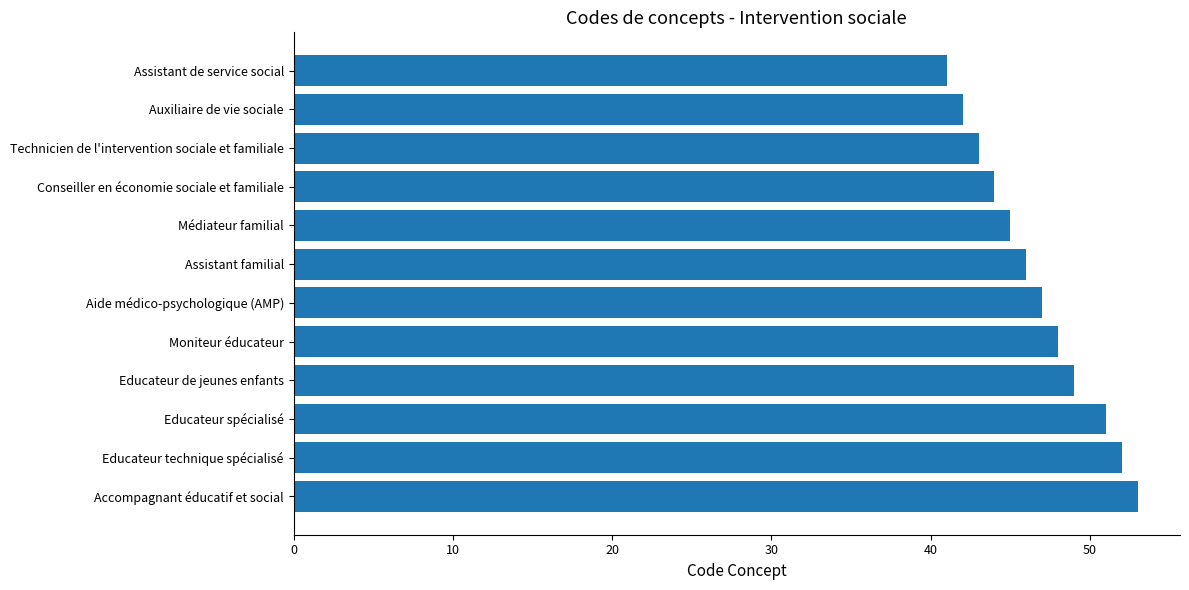

What is the sum of all values?

561